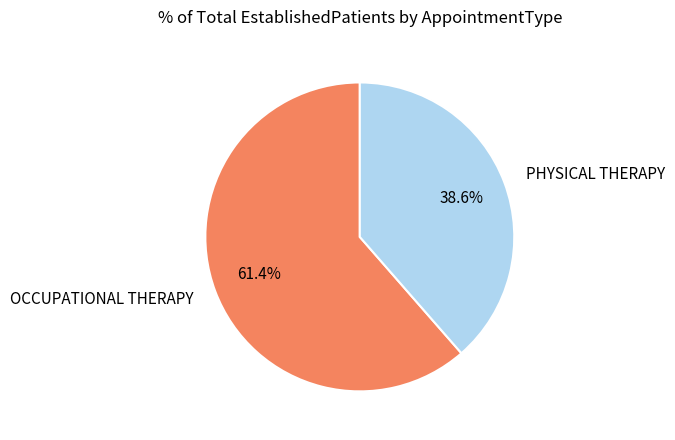

Rank the categories by value from lowest to highest.

PHYSICAL THERAPY, OCCUPATIONAL THERAPY